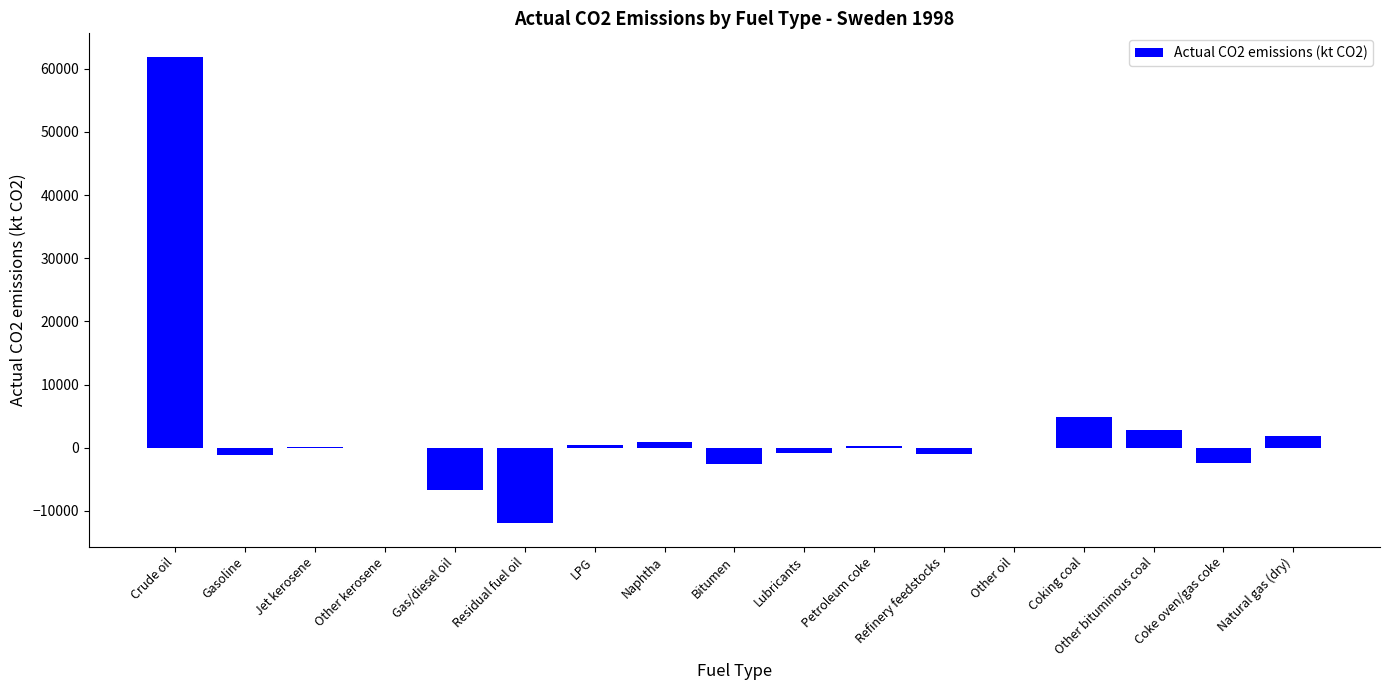

Which category has the highest value across all series?

Crude oil